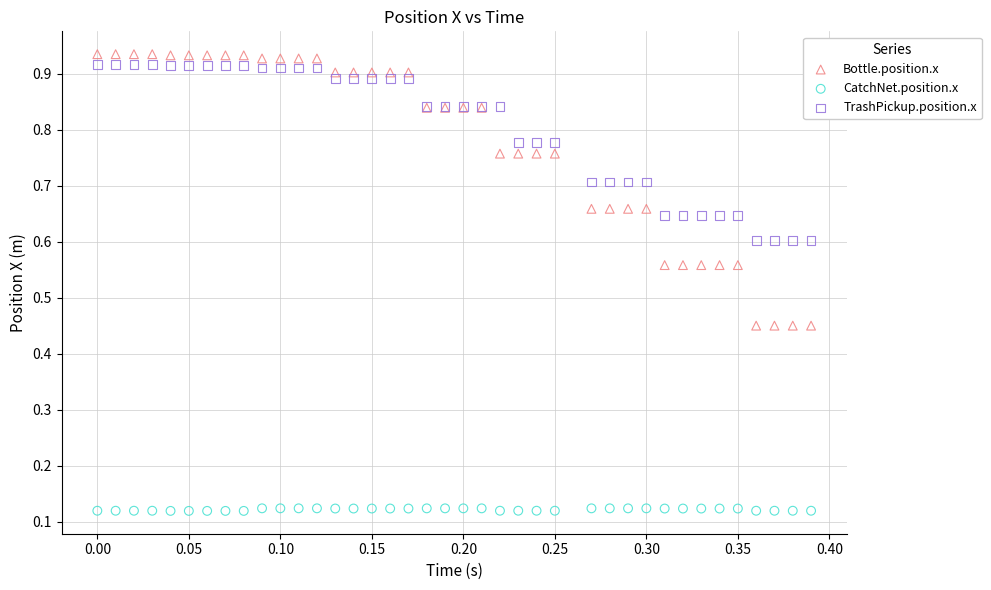

Which series contains the highest Y value?

Bottle.position.x